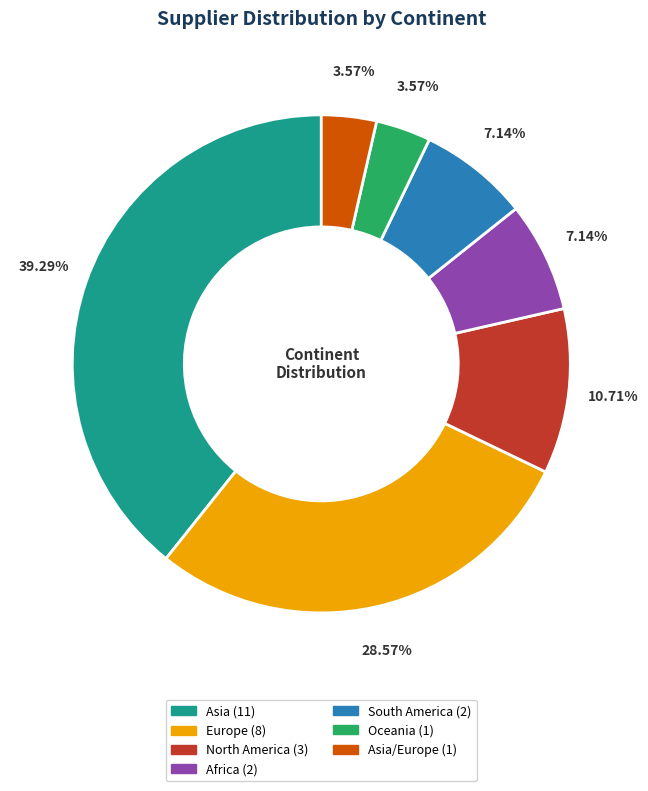

Is there a majority slice in this chart?

No